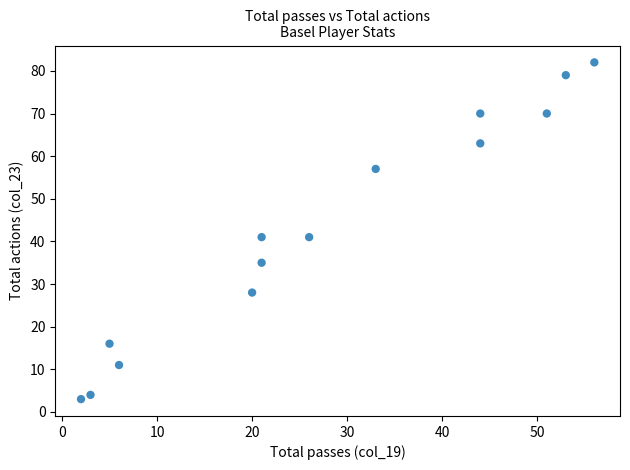

What is the range of Y values (max minus min)?

79